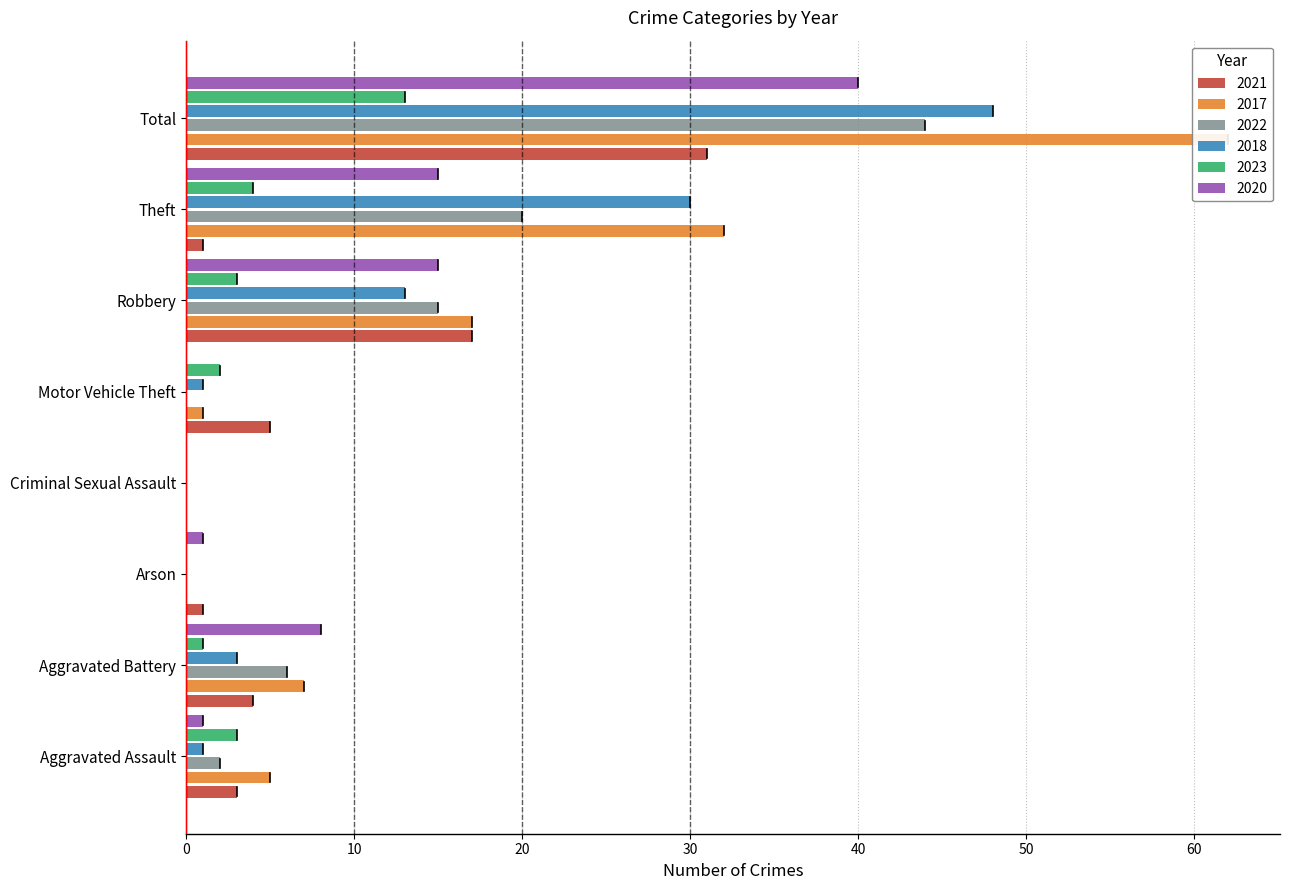

Reading left to right, what are all the values shown in this chart?

2021: 3	4	1	0	5	17	1	31
2017: 5	7	0	0	1	17	32	62
2022: 2	6	0	0	0	15	20	44
2018: 1	3	0	0	1	13	30	48
2023: 3	1	0	0	2	3	4	13
2020: 1	8	1	0	0	15	15	40